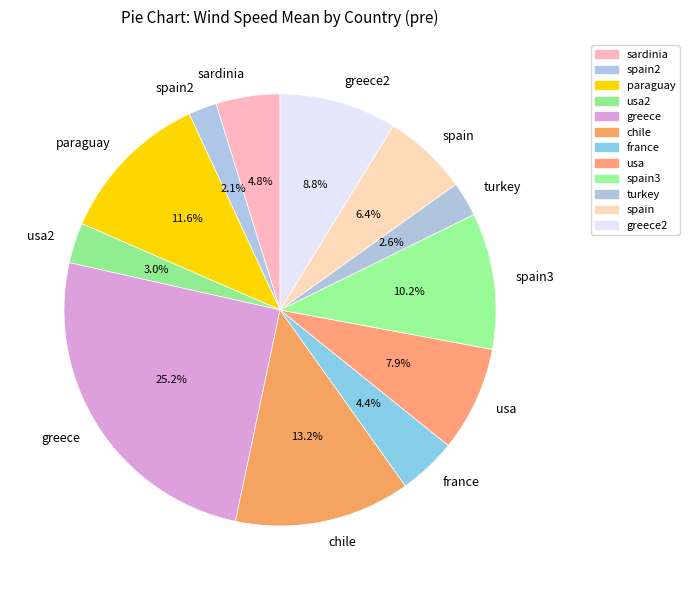

What percentage is the sardinia slice, to the nearest percent?

5%